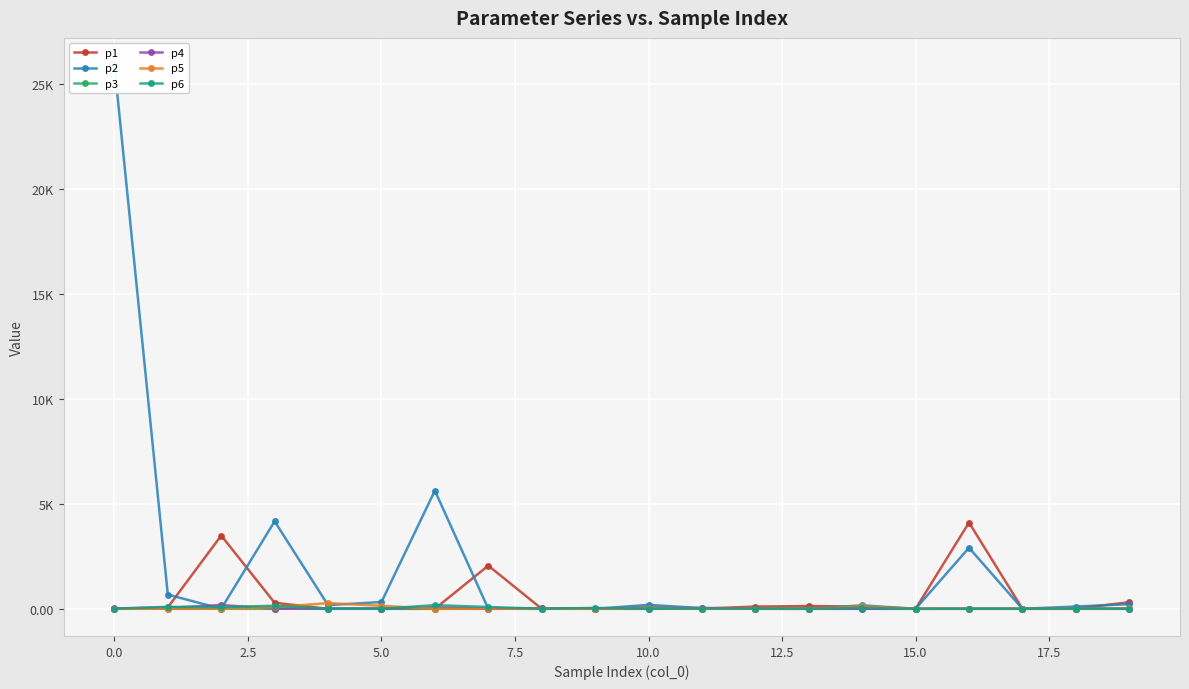

What is the average value of the p2 series?

2025.2